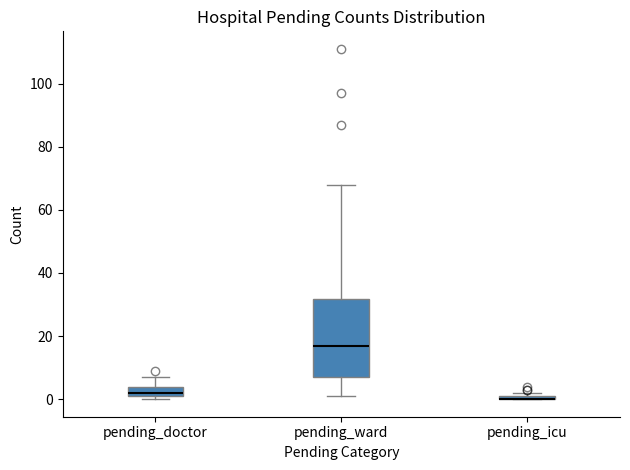

Where is the lower edge of the box for pending_ward on the y-axis? The values are not printed on the chart, so give them approximately, as read against the axis.

8